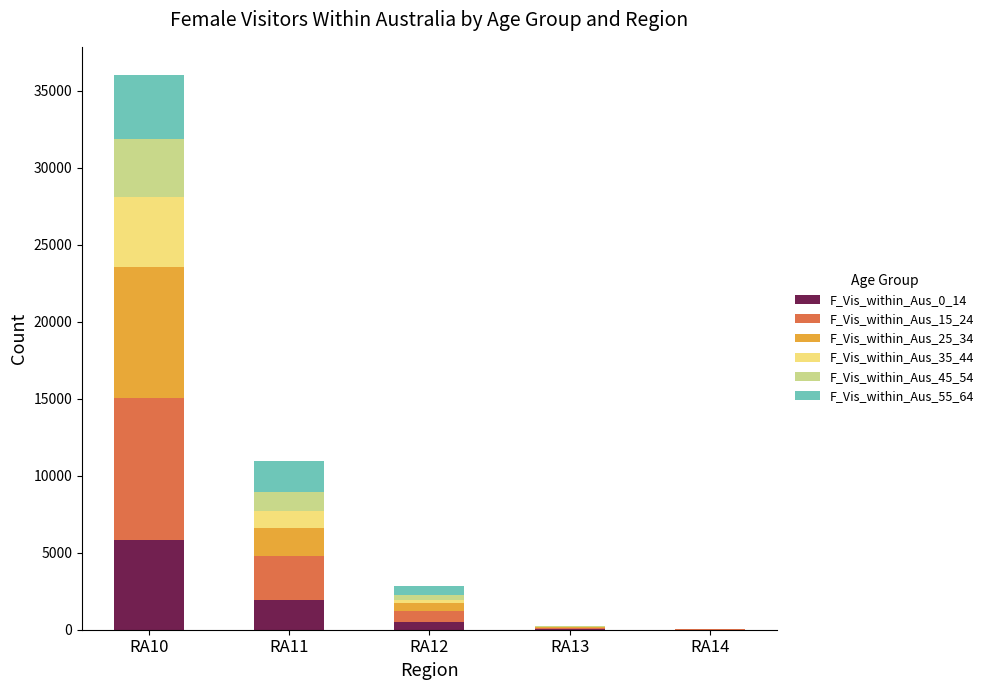

Which category has the highest value in the F_Vis_within_Aus_0_14 series?

RA10